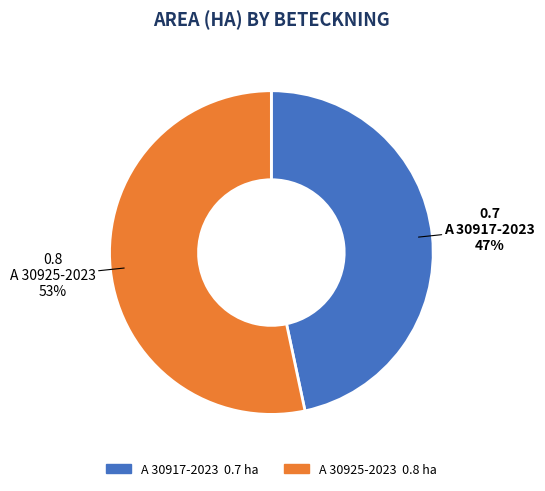

Which slice is the smallest?

A 30917-2023